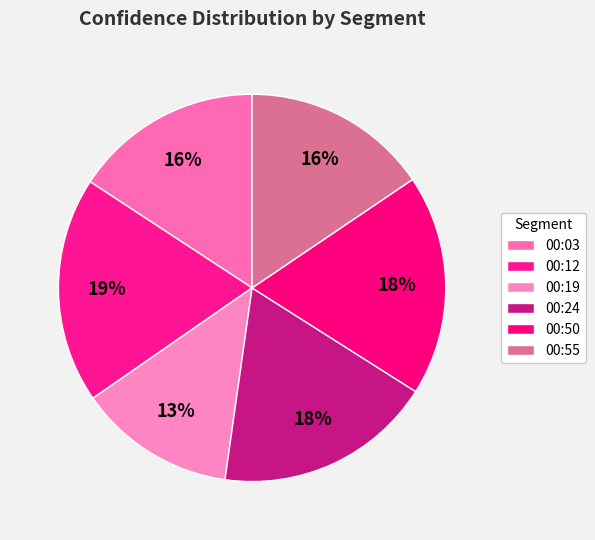

Which category has the smallest portion of the pie?

00:19